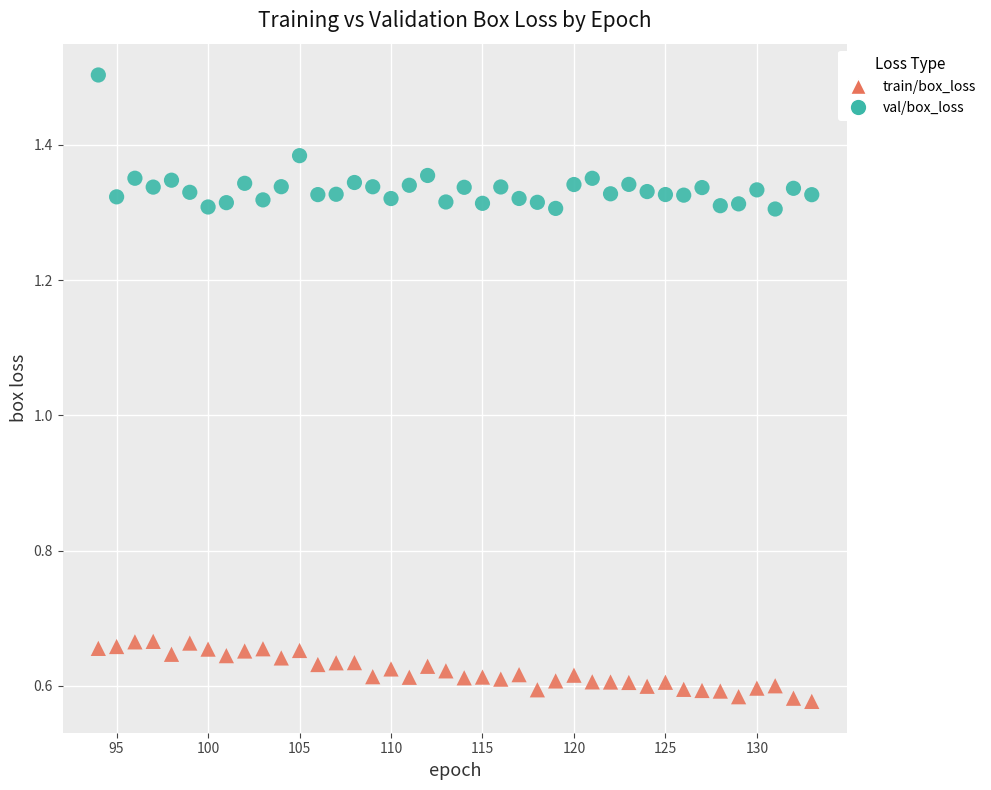

Which series has the widest spread of Y values?

val/box_loss